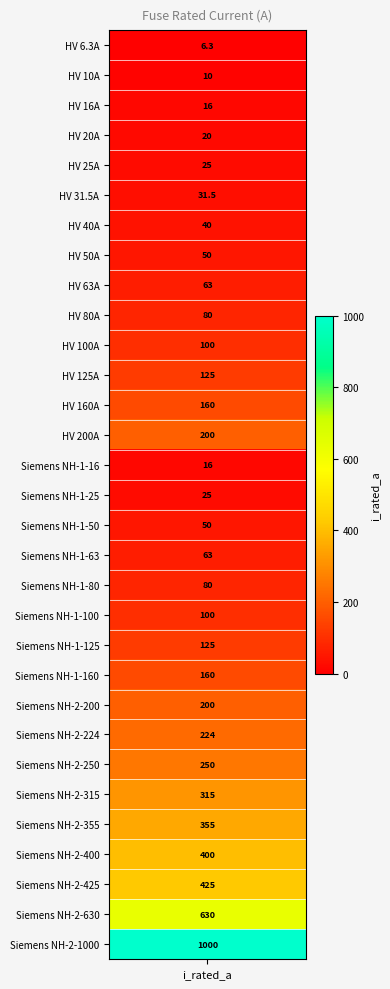

What is the sum of all values?

5344.8